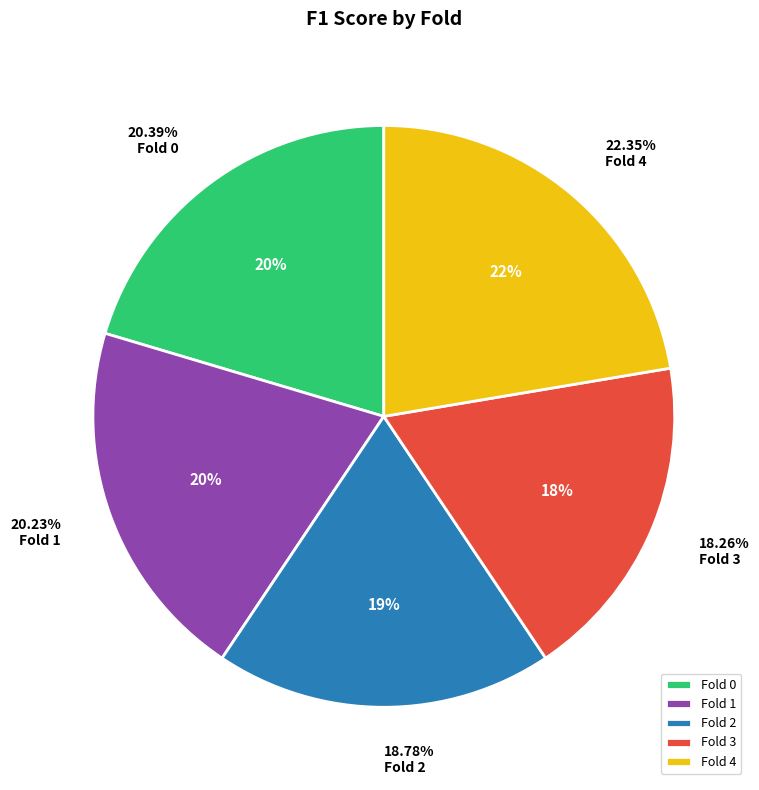

Count the number of slices in the pie.

5